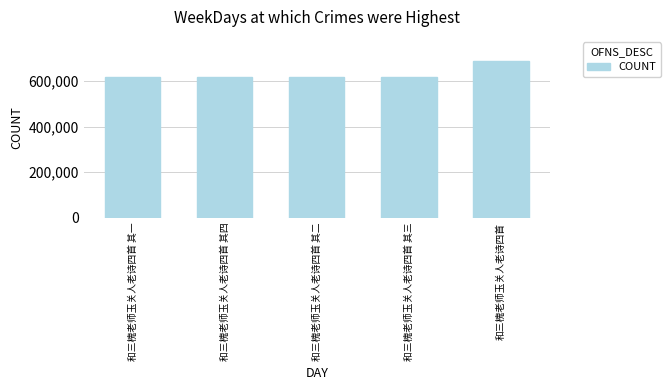

At which label is the value closest to 653512?

和三槐老师玉关人老诗四首 其四